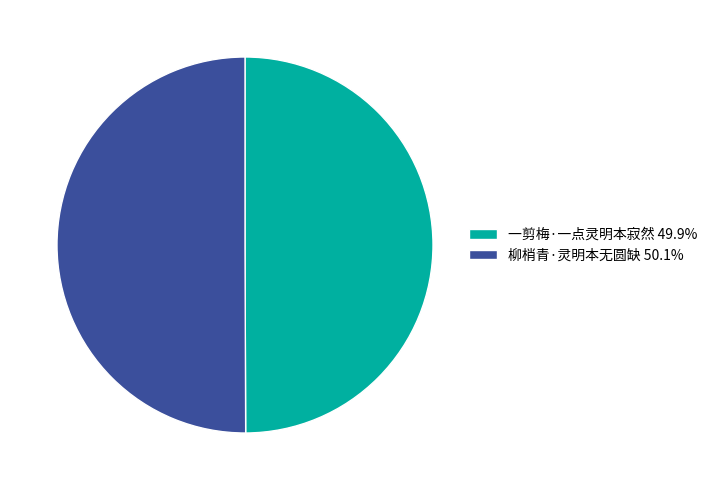

The 一剪梅·一点灵明本寂然 slice represents 45% of the pie. True or false?

False